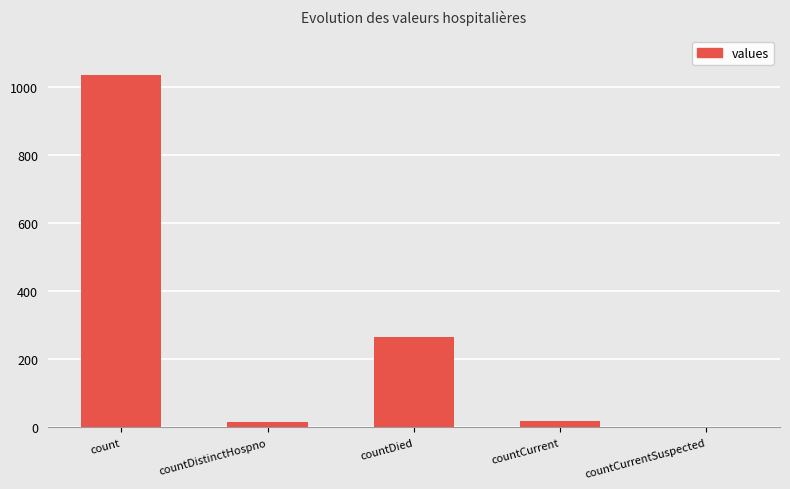

How many positive values are there?

4